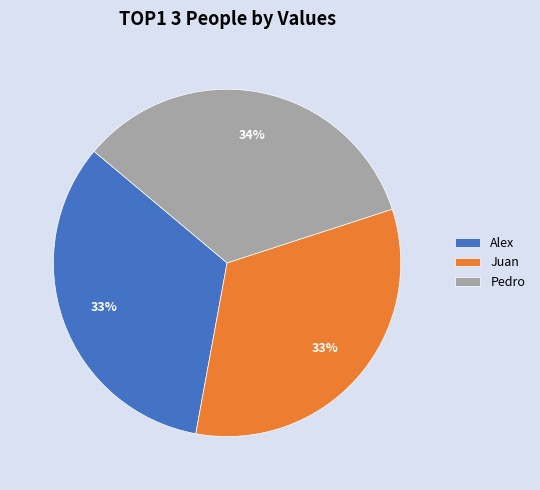

To the nearest percent, what is the combined percentage of Pedro and Alex?

67%